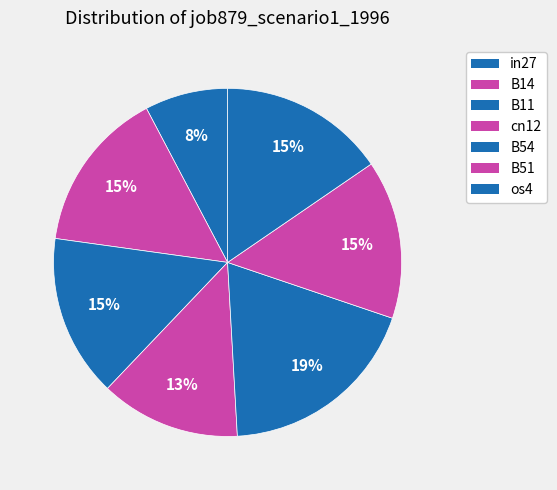

How many segments does this pie chart have?

7